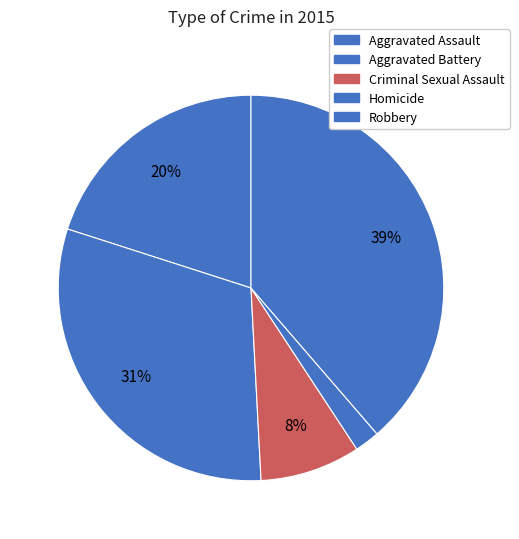

How many slices are in this pie chart?

5